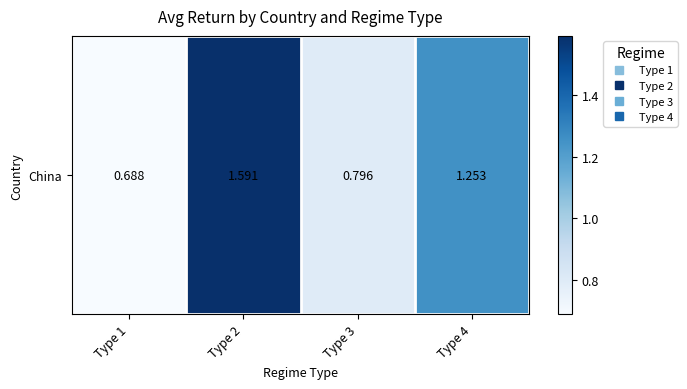

The value at Type 2 is 1.6. True or false?

True